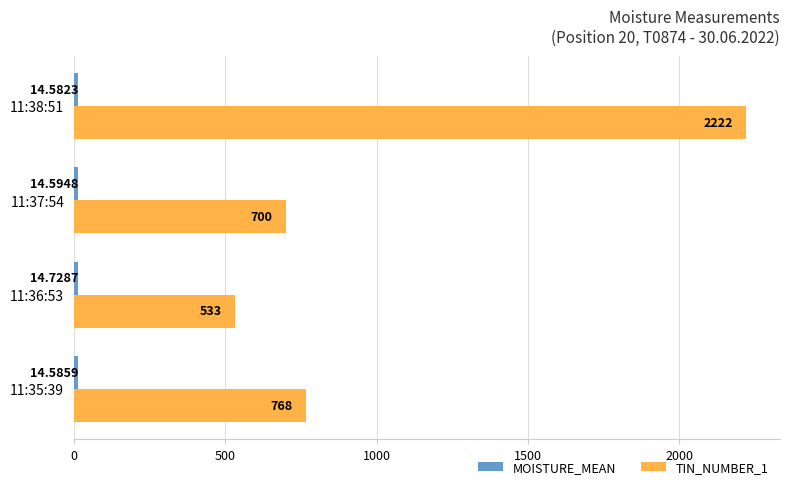

What is the average value of the TIN_NUMBER_1 series?

1055.8